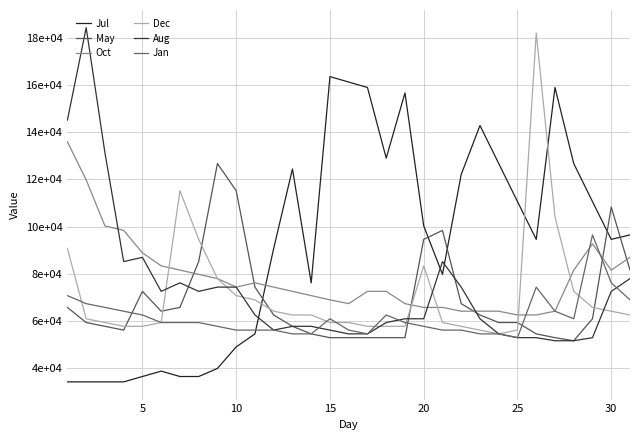

In Jul, how many points are lower than both neighbors (excluding endpoints)?

5